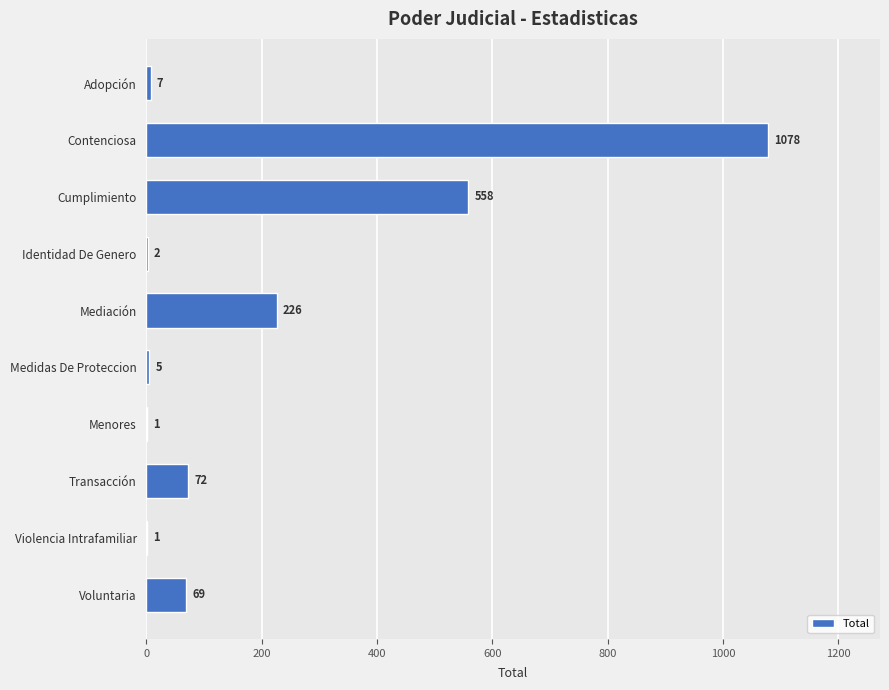

Count the number of data series in this chart.

1